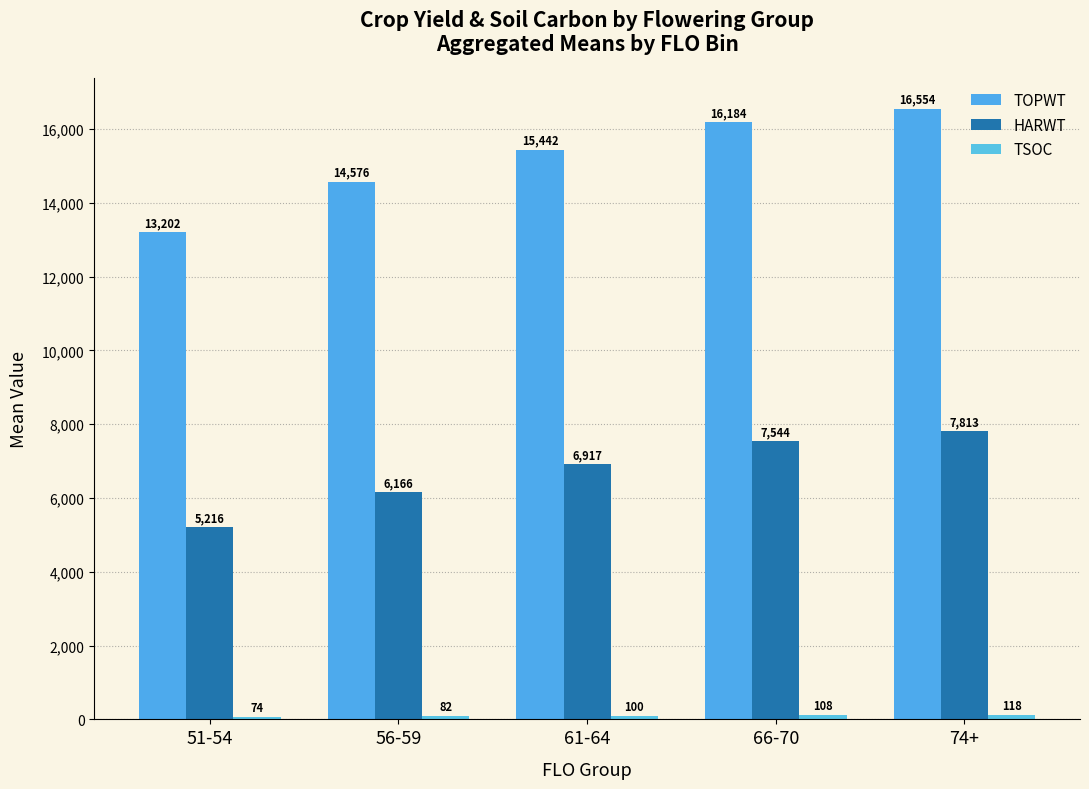

At how many categories does at least one series exceed 2800?

5